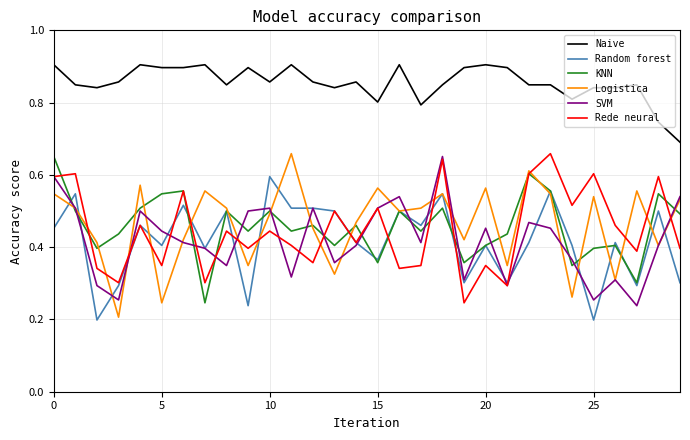

At how many categories does at least one series exceed 0?

30